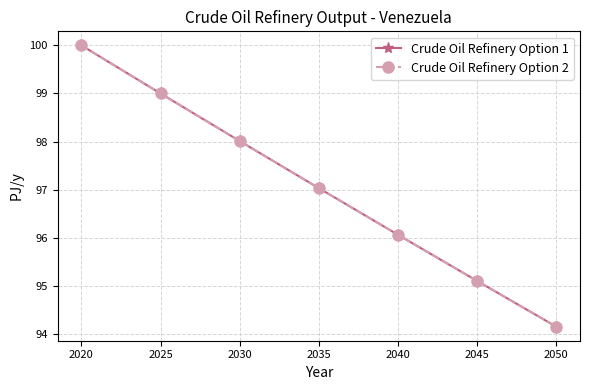

Does the chart display data point markers on the line(s)?

Yes